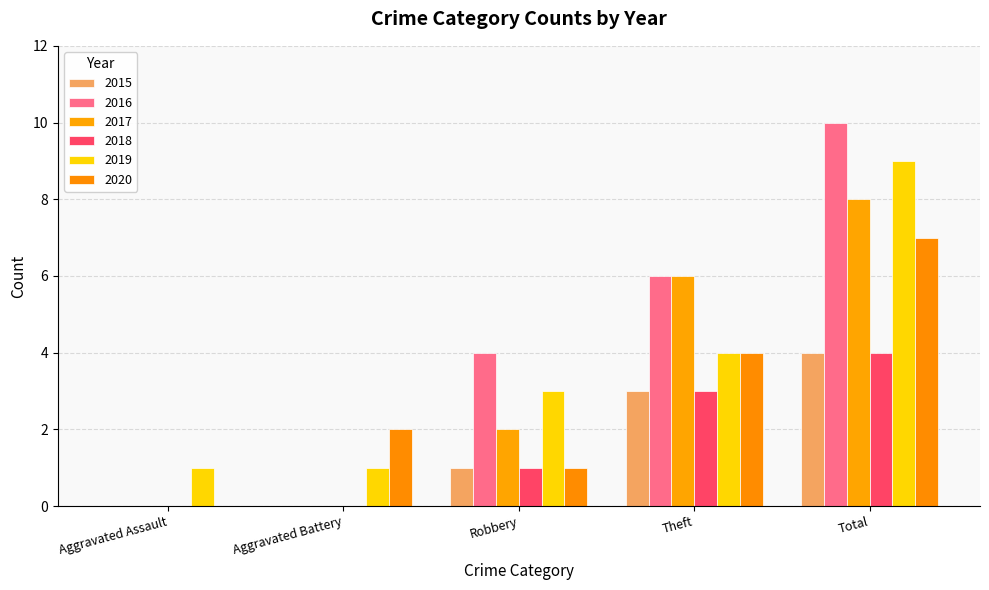

What is the difference between the second highest and second lowest values in the 2017 series?

6